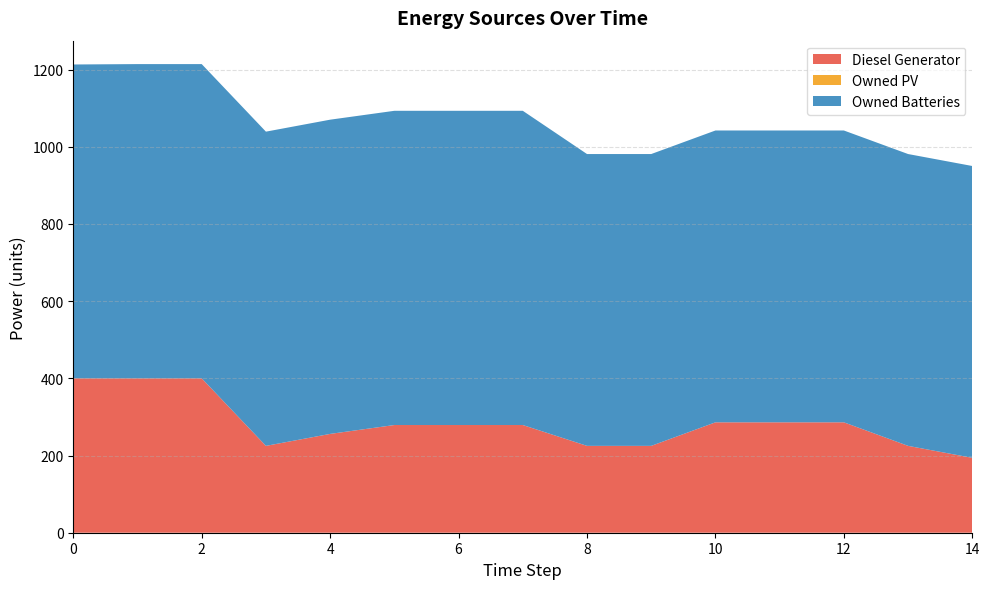

Reading left to right, extract all data points from this chart.

Diesel Generator: 0=400	1=400	2=400	3=225	4=256	5=279	6=279	7=279	8=225	9=225	10=286	11=286	12=286	13=225	14=194
Owned PV: 0=0	1=0	2=0	3=0	4=0	5=0	6=0	7=0	8=0	9=0	10=0	11=0	12=0	13=0	14=0
Owned Batteries: 0=813	1=814	2=814	3=814	4=814	5=814	6=814	7=814	8=756	9=756	10=756	11=756	12=756	13=756	14=756